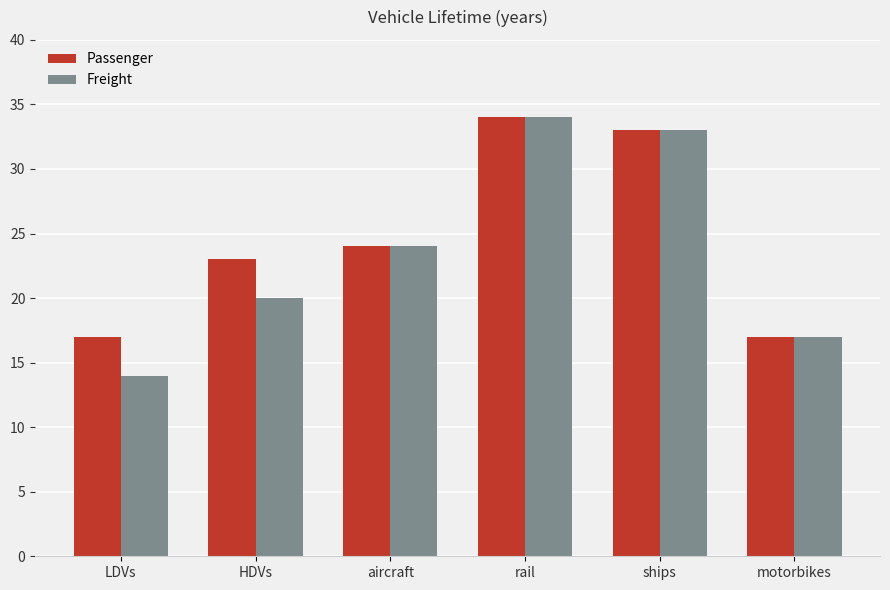

What position from the left is ships?

5